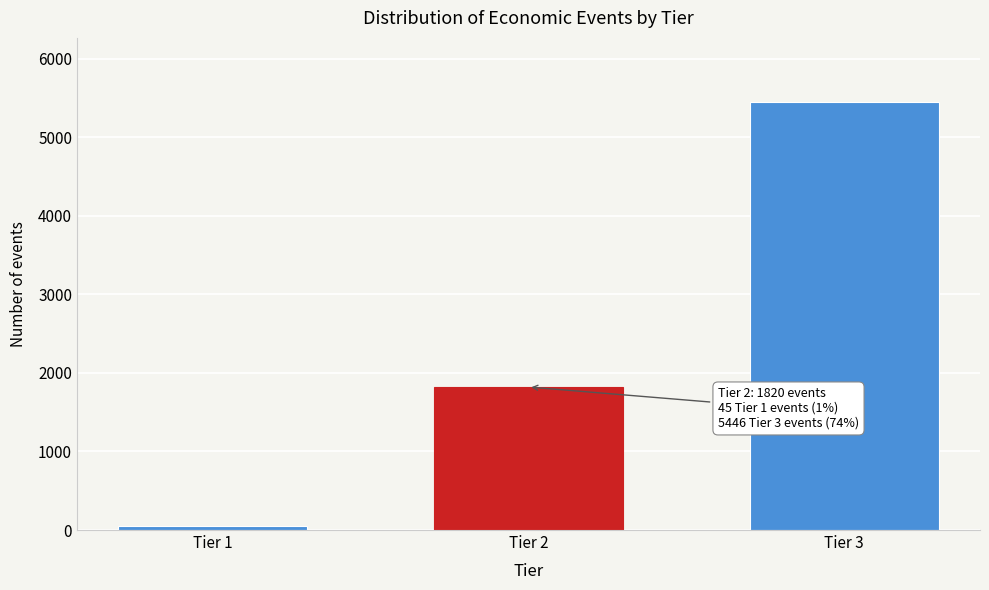

Reading left to right, transcribe all the data shown in this chart.

45	1820	5446